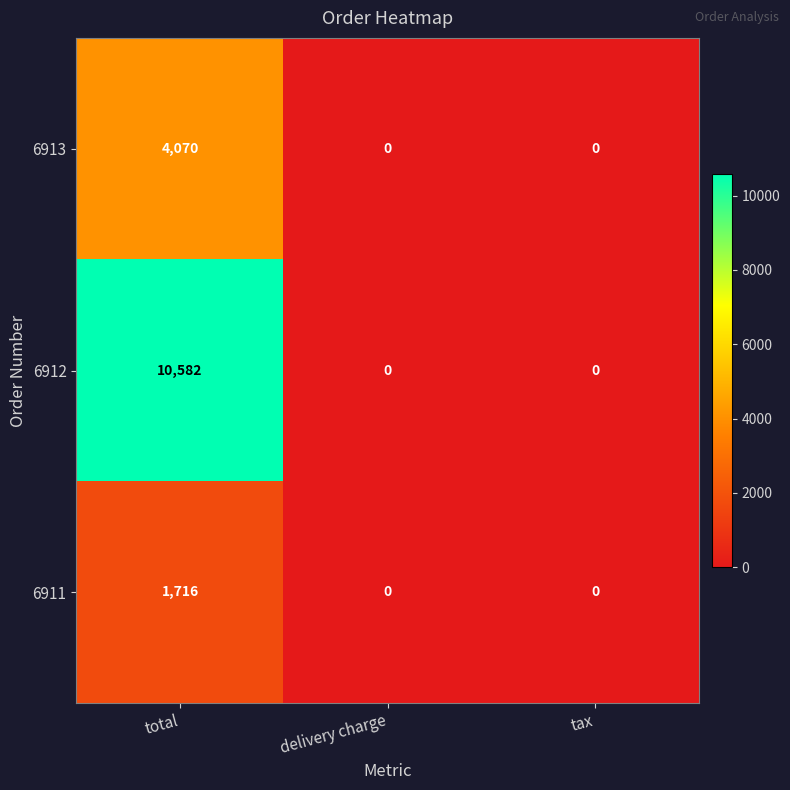

Rank the series by their maximum value, from lowest to highest.

6911, 6913, 6912